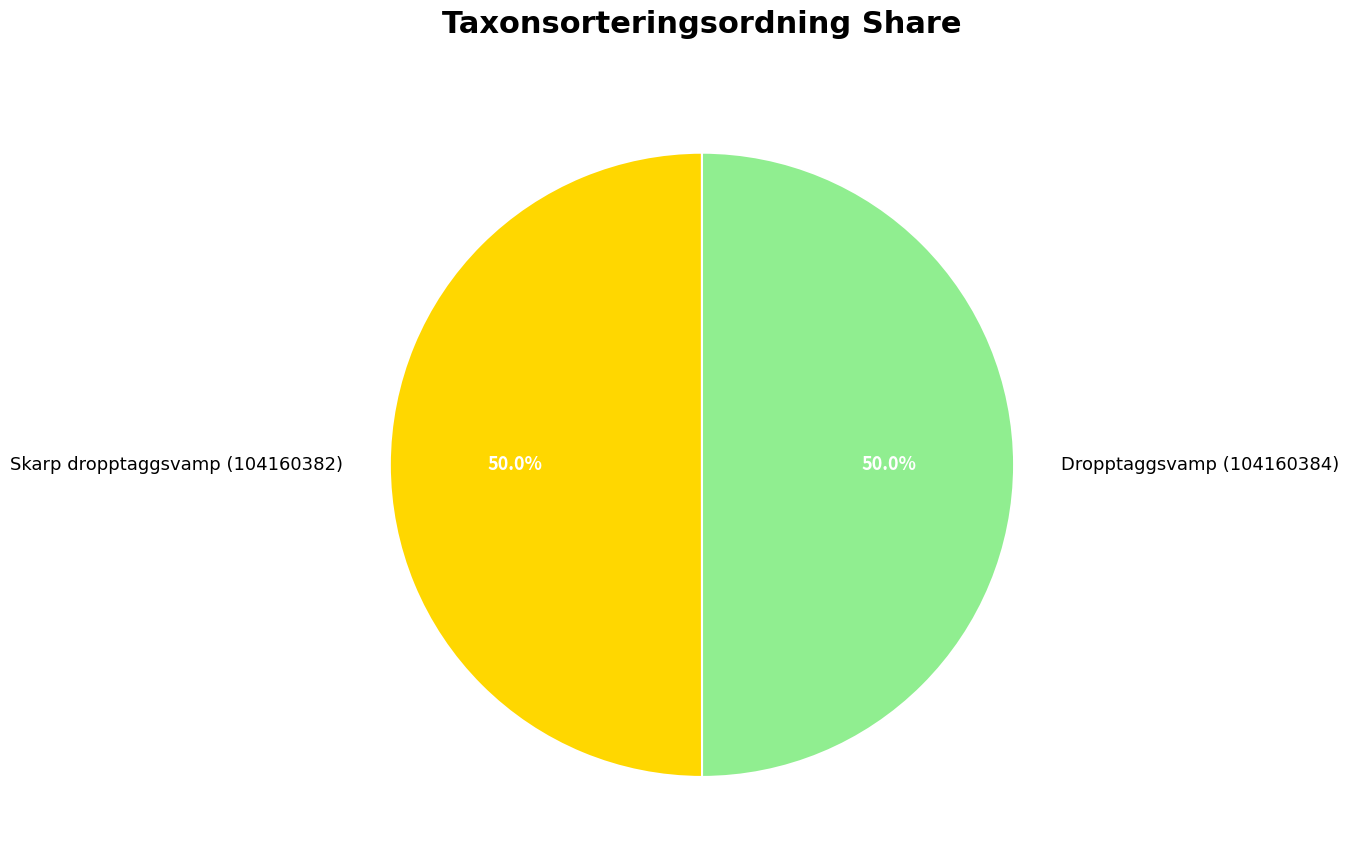

What is the ratio of the value at Dropptaggsvamp (104160384) to the value at Skarp dropptaggsvamp (104160382)?

1.0